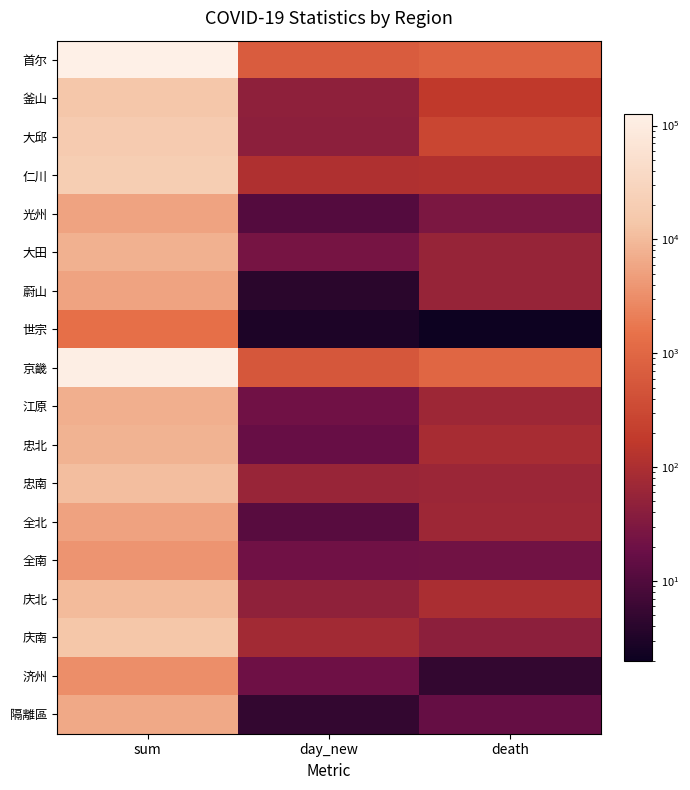

What is the total value across all series at day_new?

1715